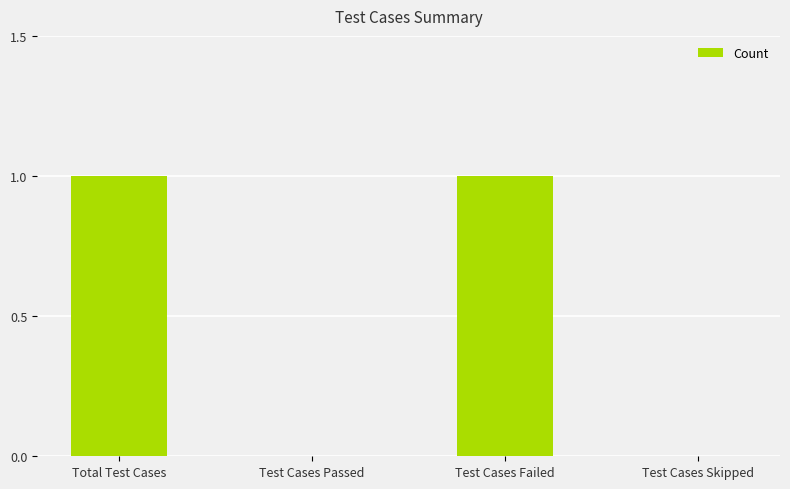

Reading right to left, extract all data points from this chart.

Test Cases Skipped=0	Test Cases Failed=1	Test Cases Passed=0	Total Test Cases=1